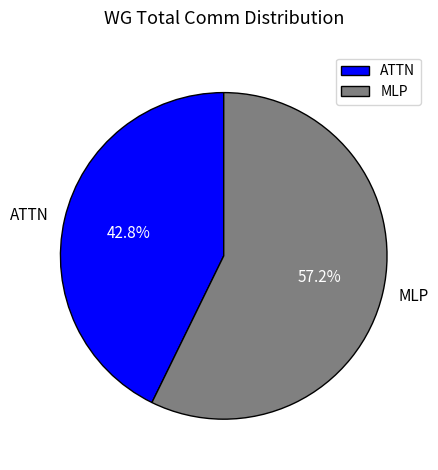

Which has a higher value, MLP or ATTN?

MLP